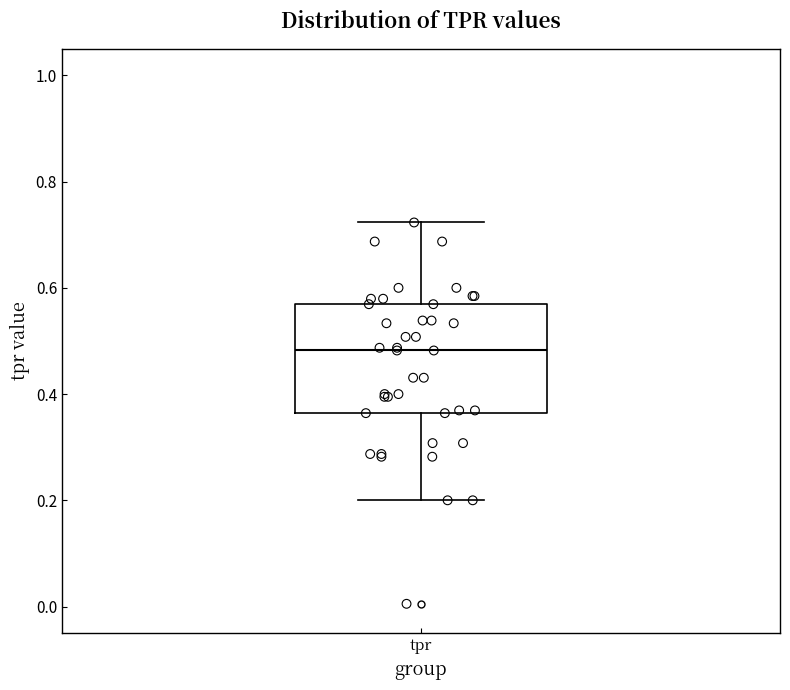

Transcribe this box plot: give where the median line is, the range the box spans, and where the two whiskers end, as read against the y-axis. The values are not printed on the chart, so give them approximately, as read against the axis.

median 0.48, box 0.36 to 0.56, whiskers 0.20 to 0.72